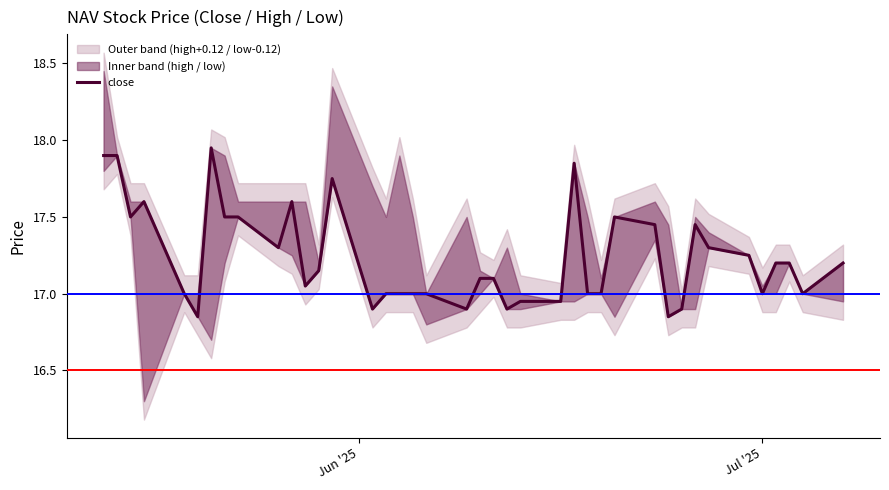

At which label does the data first exceed 17?

Jun '25